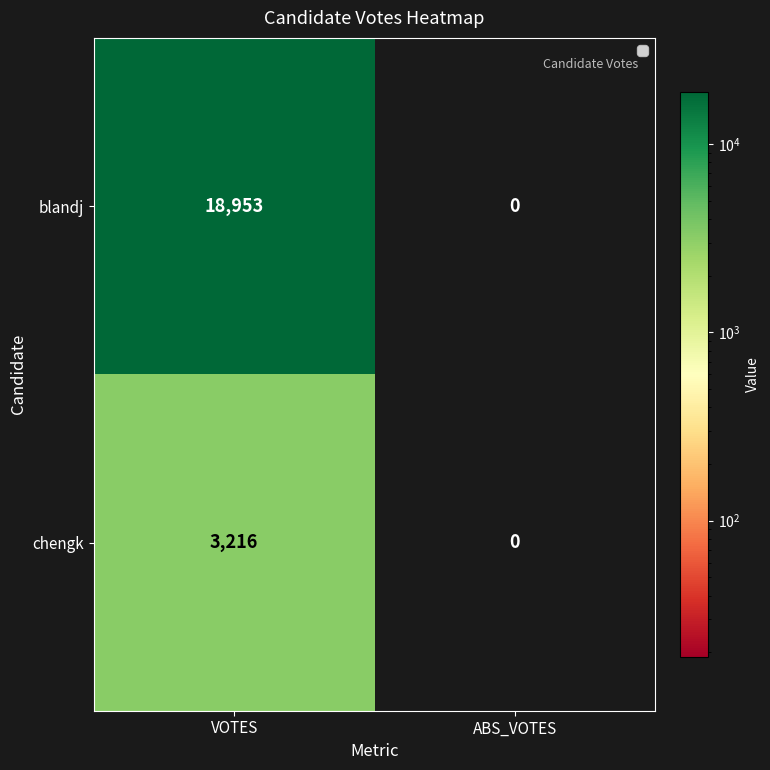

List the series in order of their peak value, lowest first.

chengk, blandj